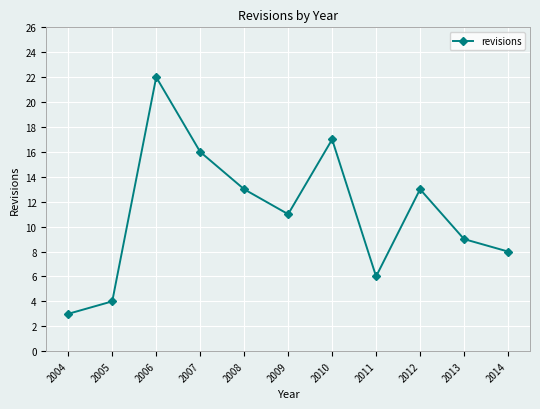

What is the change in value from 2004 to 2008?

+10